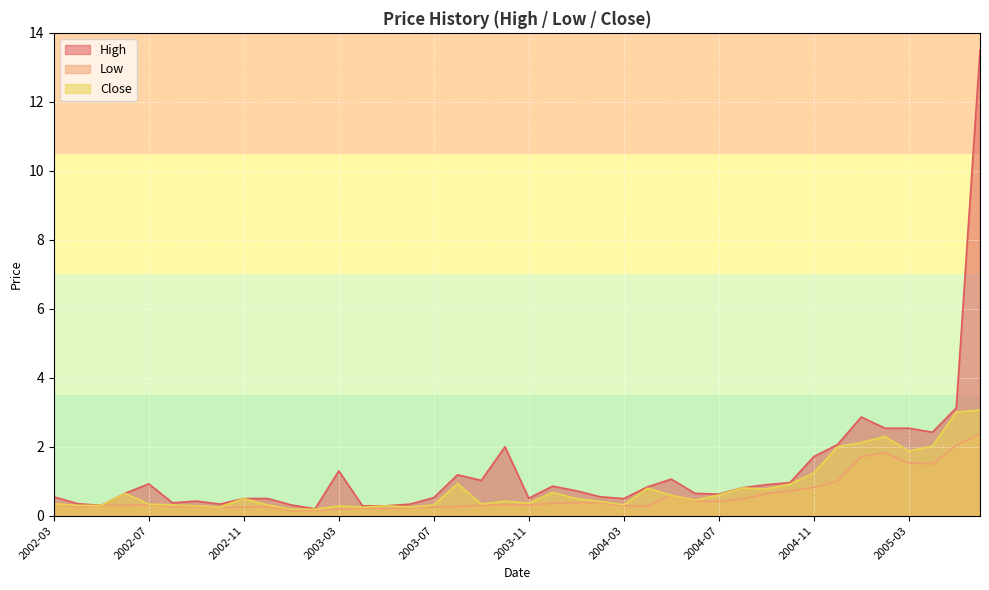

How many series are shown in this chart?

3